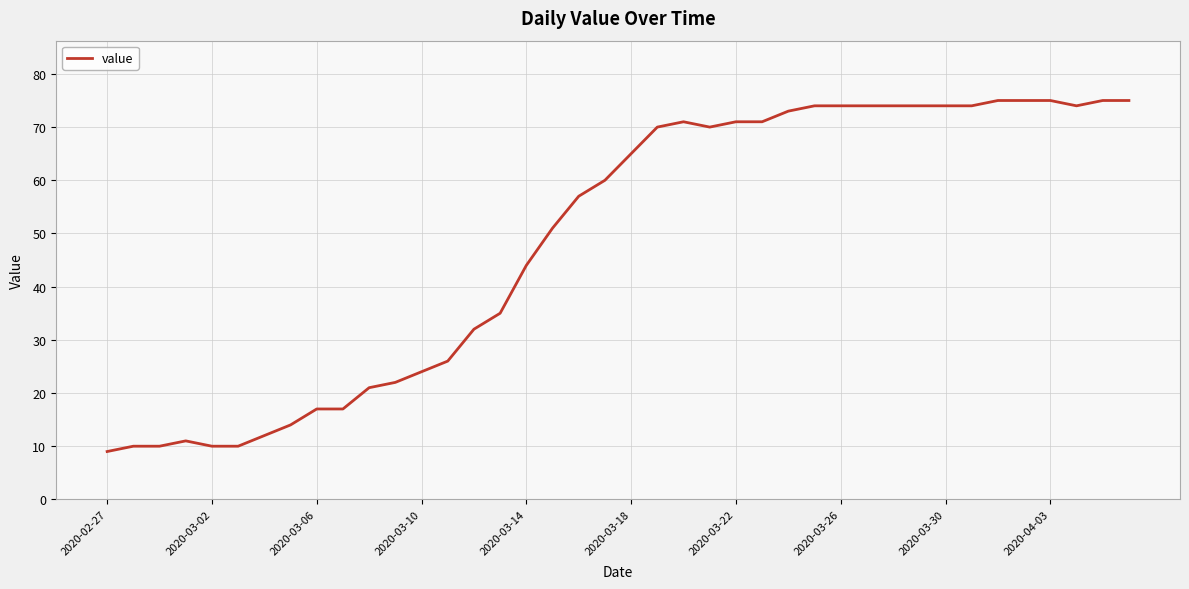

What is the difference between the maximum and minimum values?

66